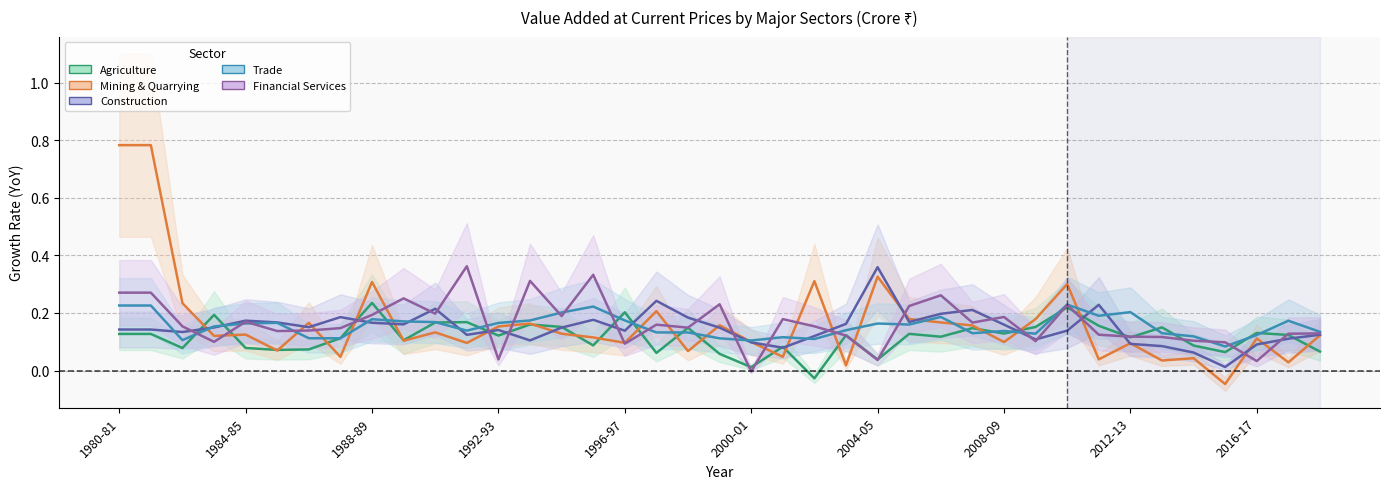

Which series has the widest spread of values?

Mining & Quarrying